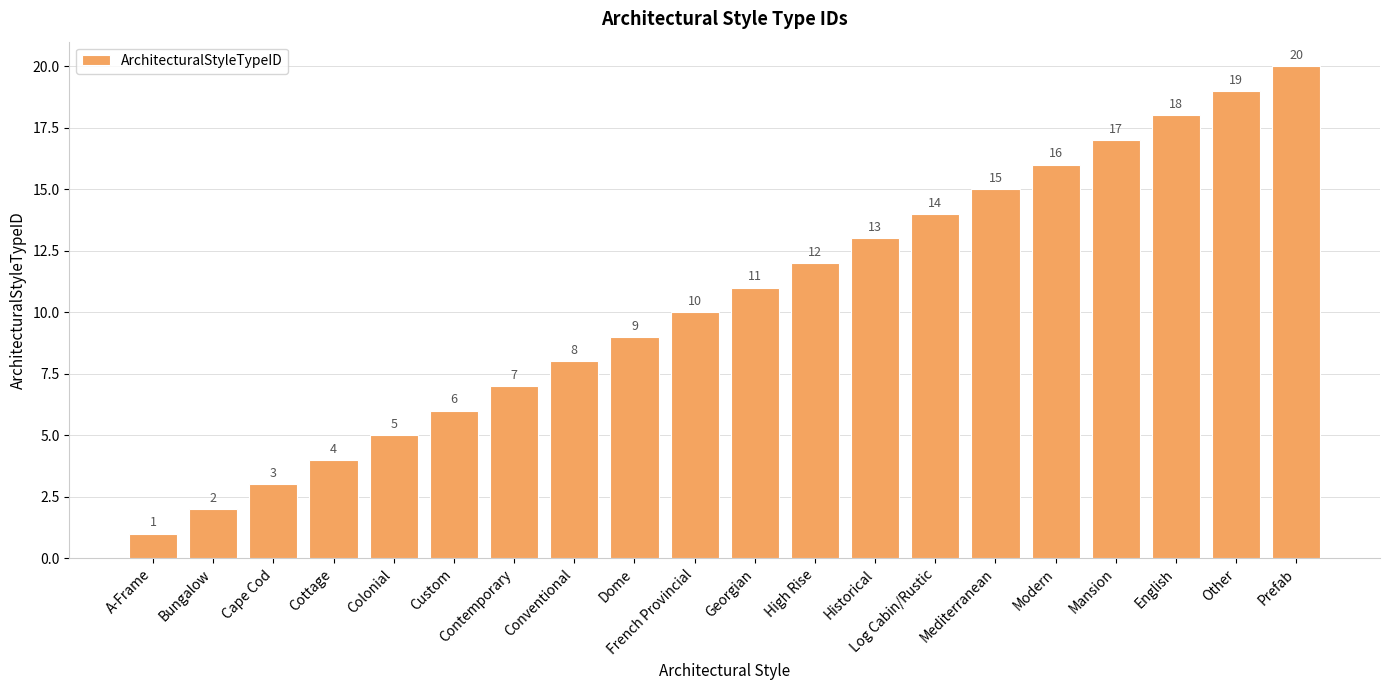

What is the label of the 13th bar from the left?

Historical